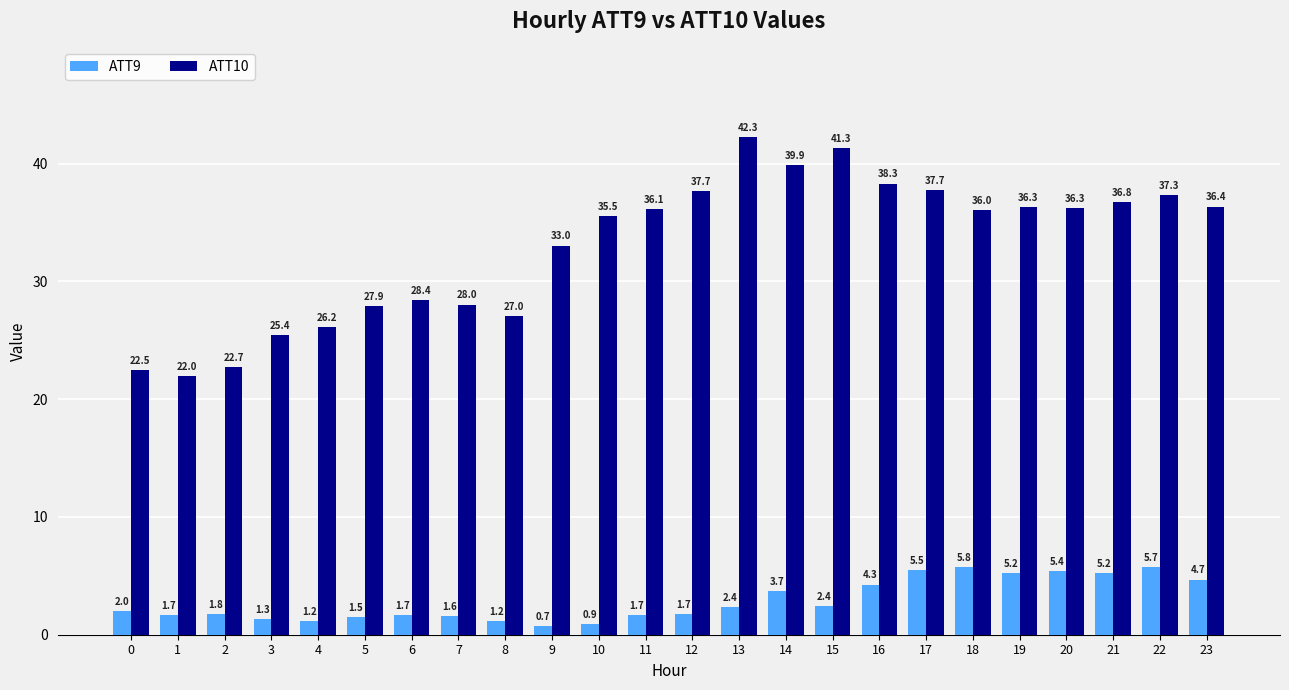

Is the value of ATT9 at 17 greater than the value of ATT10 at 20?

No